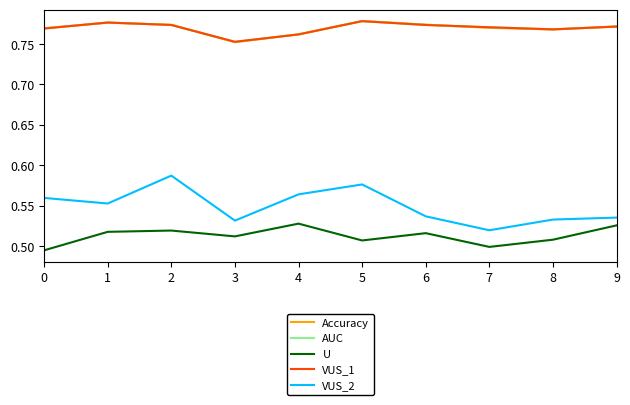

True or false: VUS_2 and Accuracy cross at least once.

False